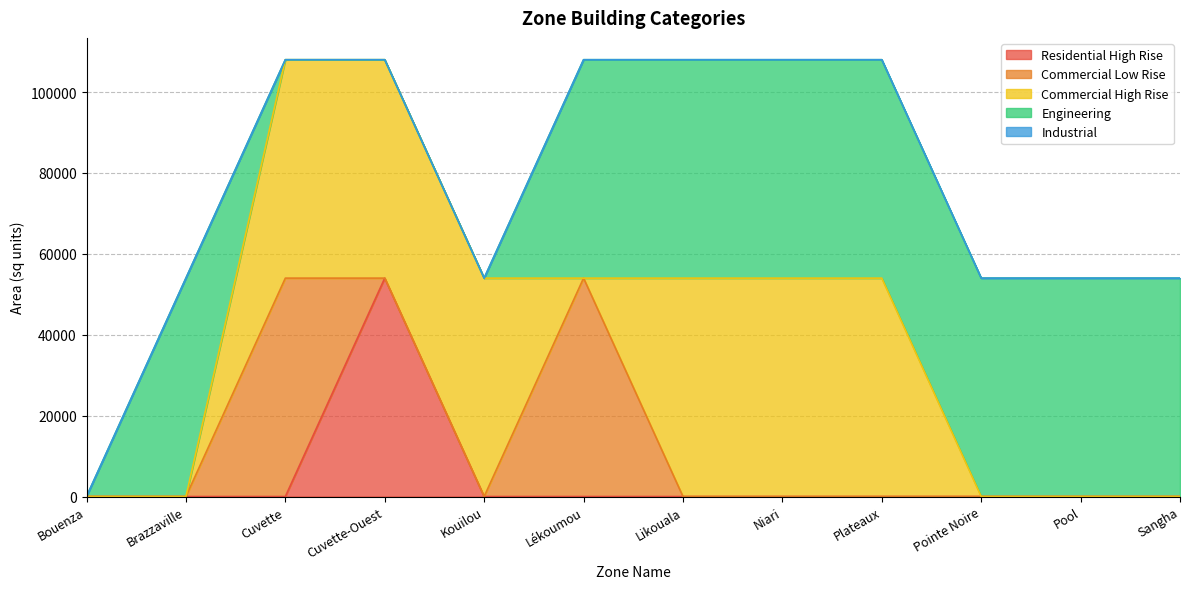

What is the difference between the maximum and minimum values in the Commercial High Rise series?

54000